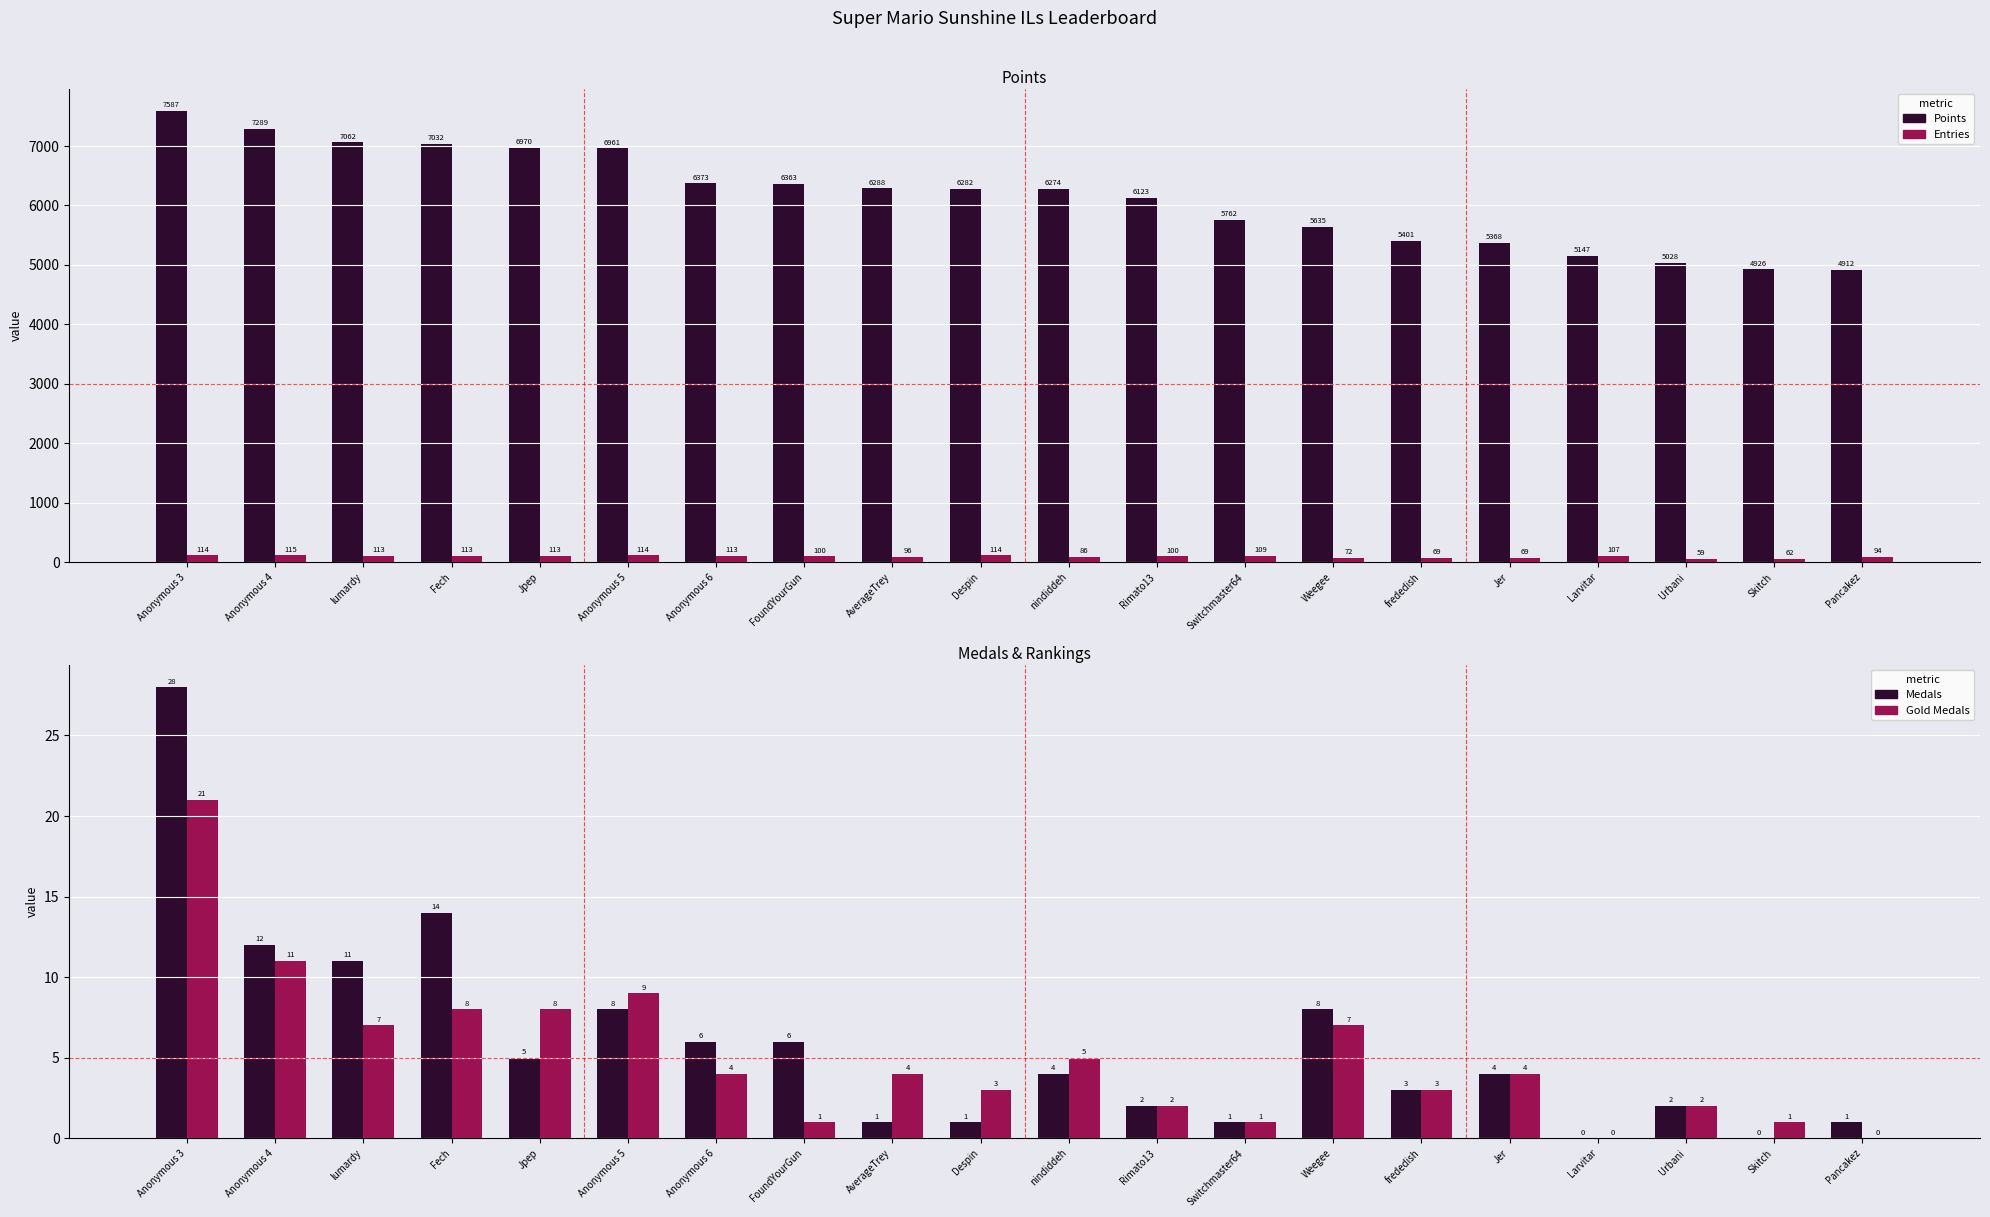

Which series has the largest total across all categories?

Points